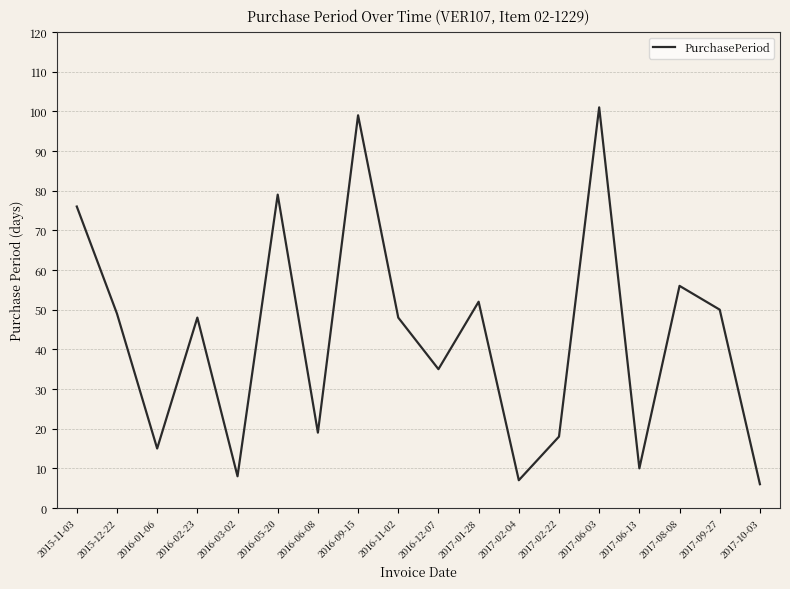

Reading left to right, extract all data points from this chart.

76	49	15	48	8	79	19	99	48	35	52	7	18	101	10	56	50	6